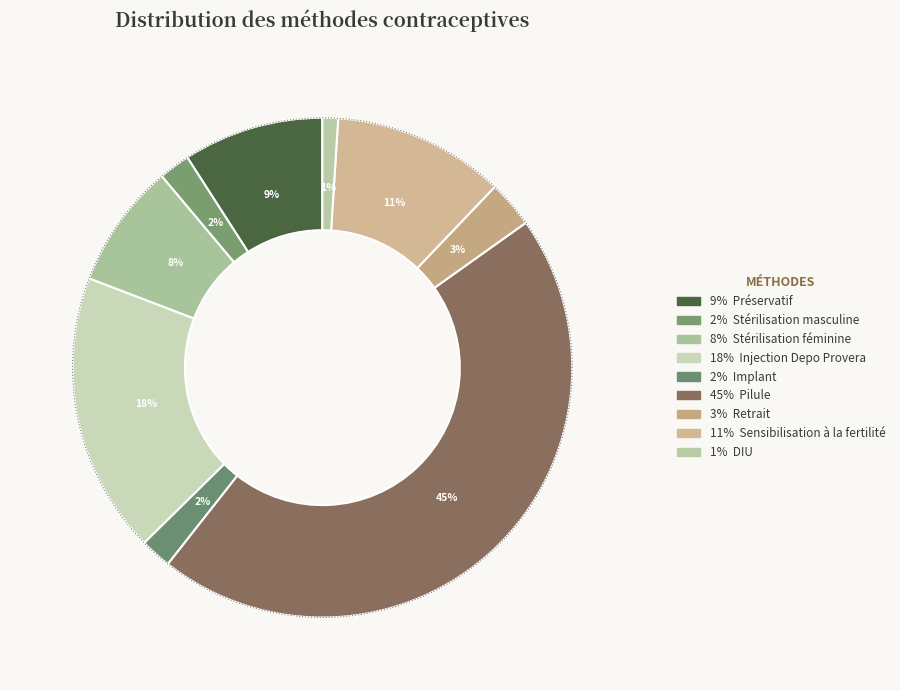

To the nearest percent, what is the combined percentage of Injection Depo Provera and Sensibilisation à la fertilité?

29%